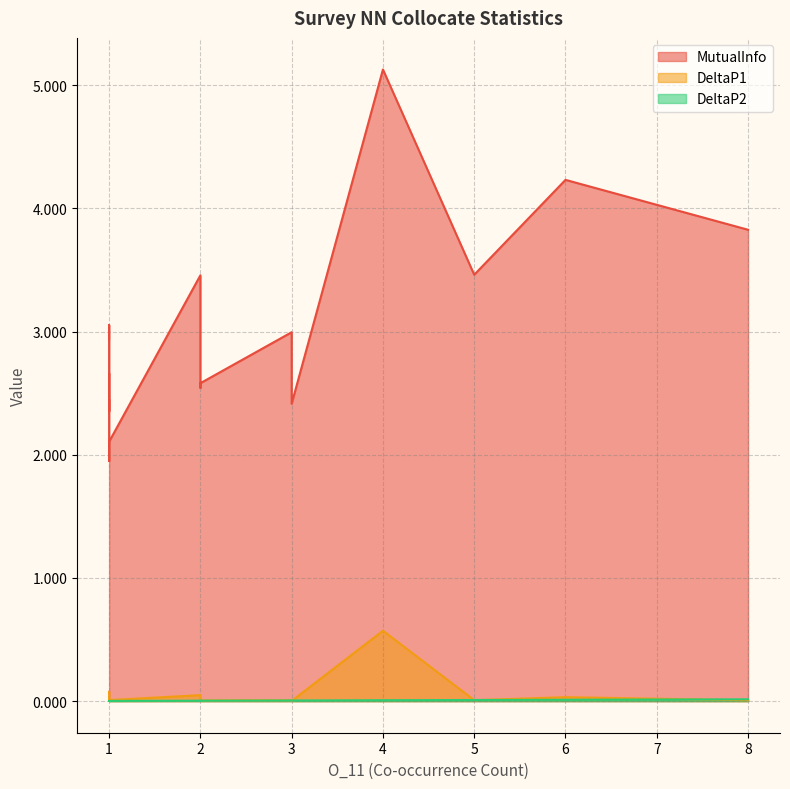

List the series in order of their peak value, lowest first.

DeltaP2, DeltaP1, MutualInfo